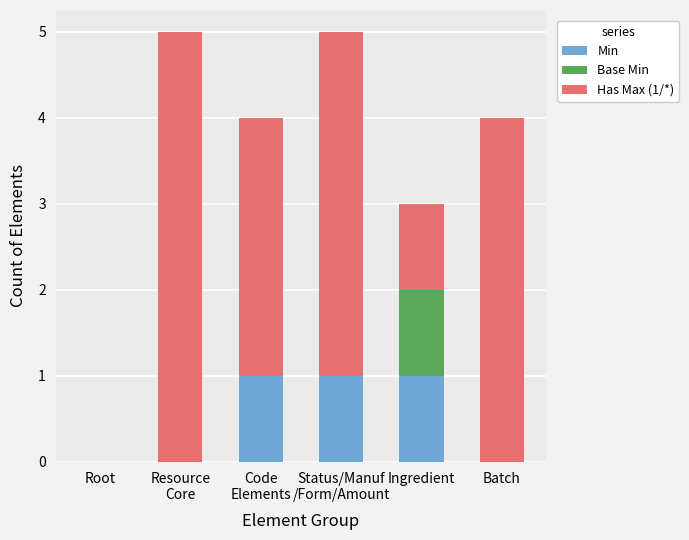

Is it true that Min equals 0 at Root?

True